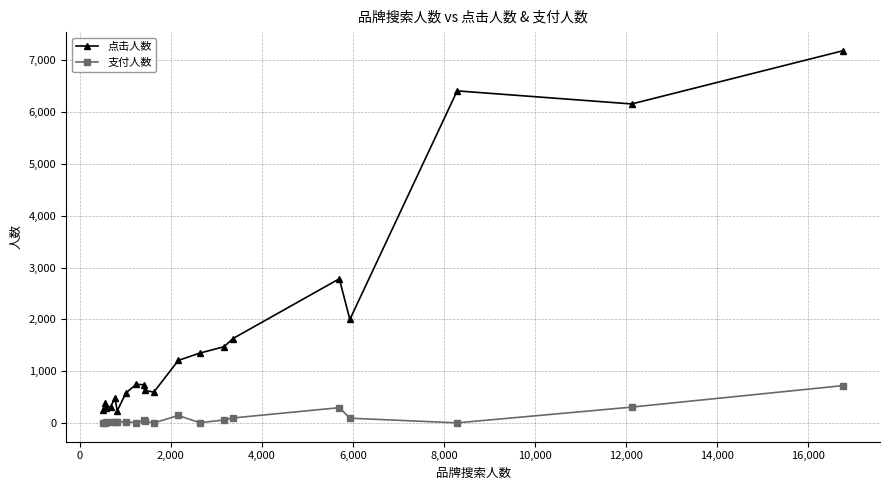

How many lines are shown in the chart?

2